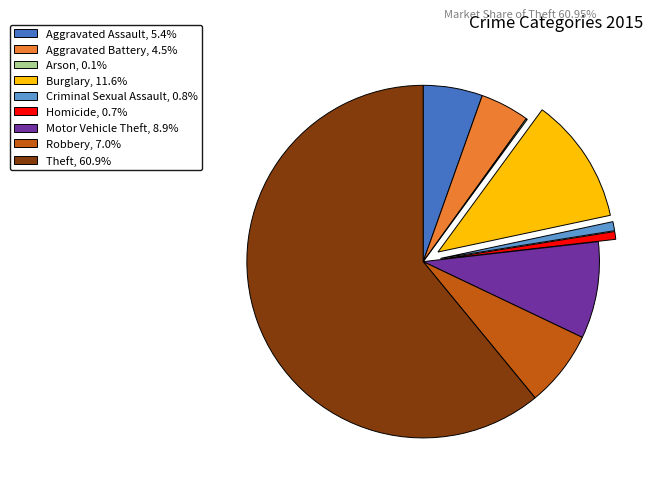

Is it true that Aggravated Battery is 4% of the pie?

True